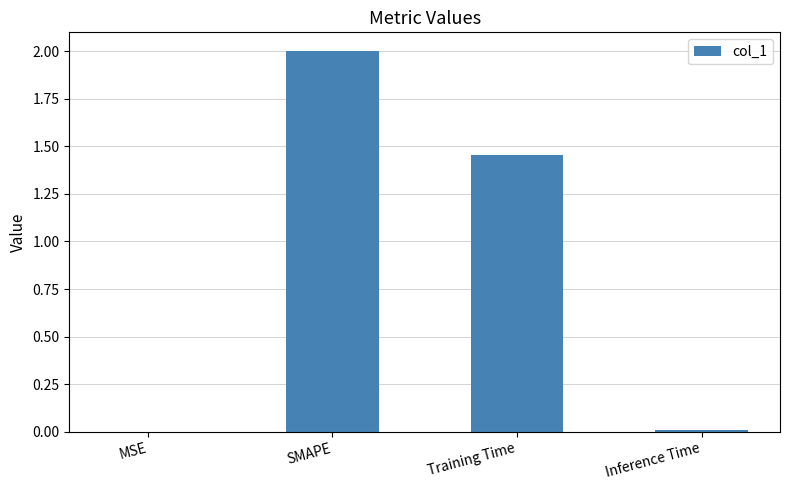

How many series are shown in this chart?

1